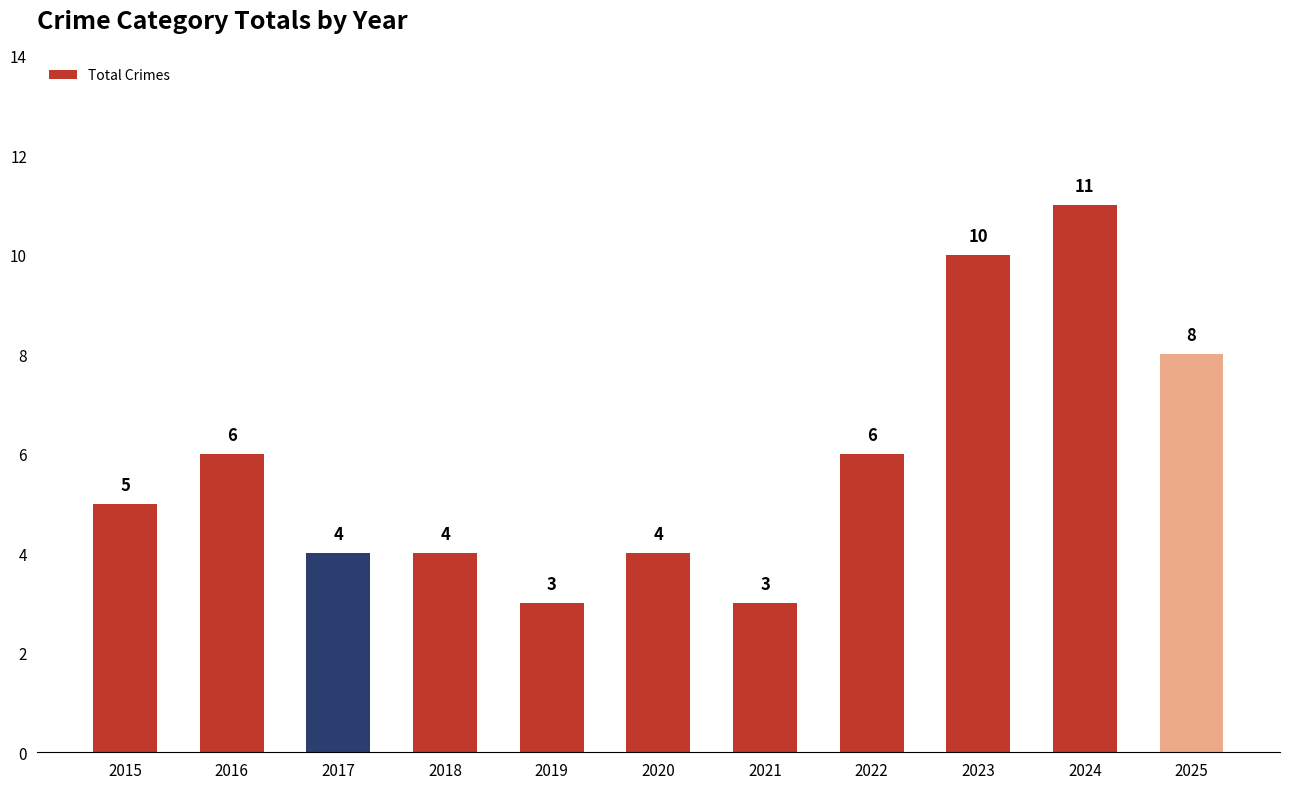

How many values are below 5?

5